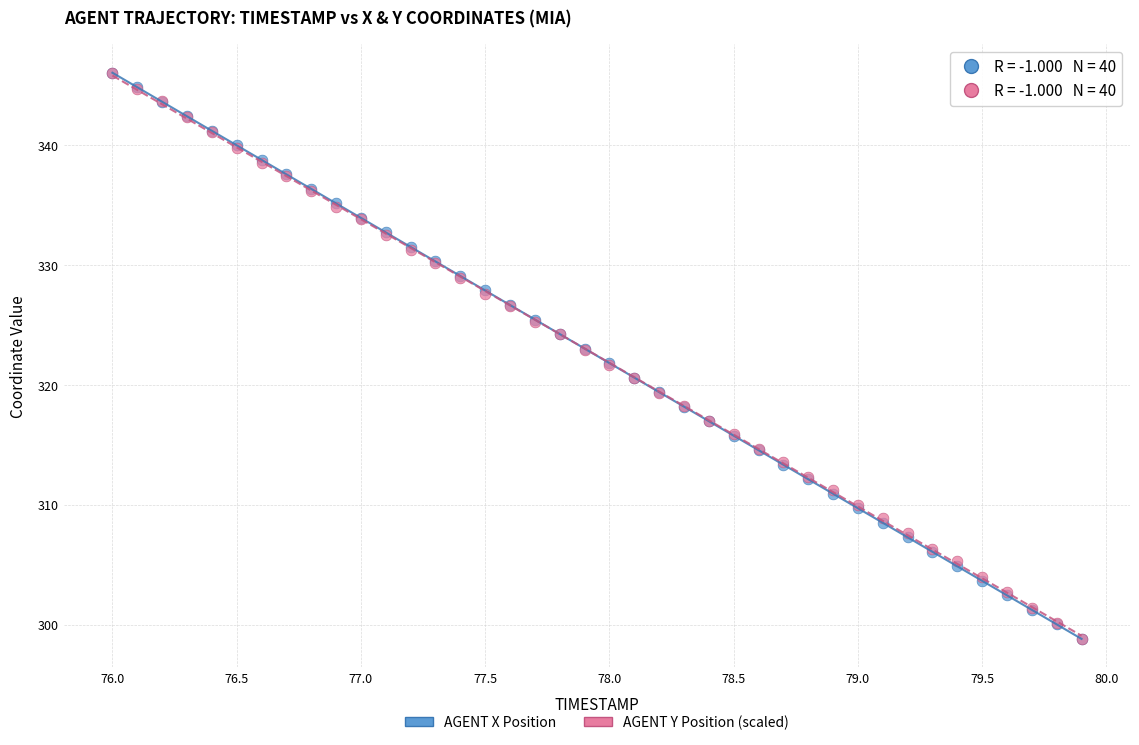

What are all the series names shown in the legend?

AGENT X Position, AGENT Y Position (scaled)